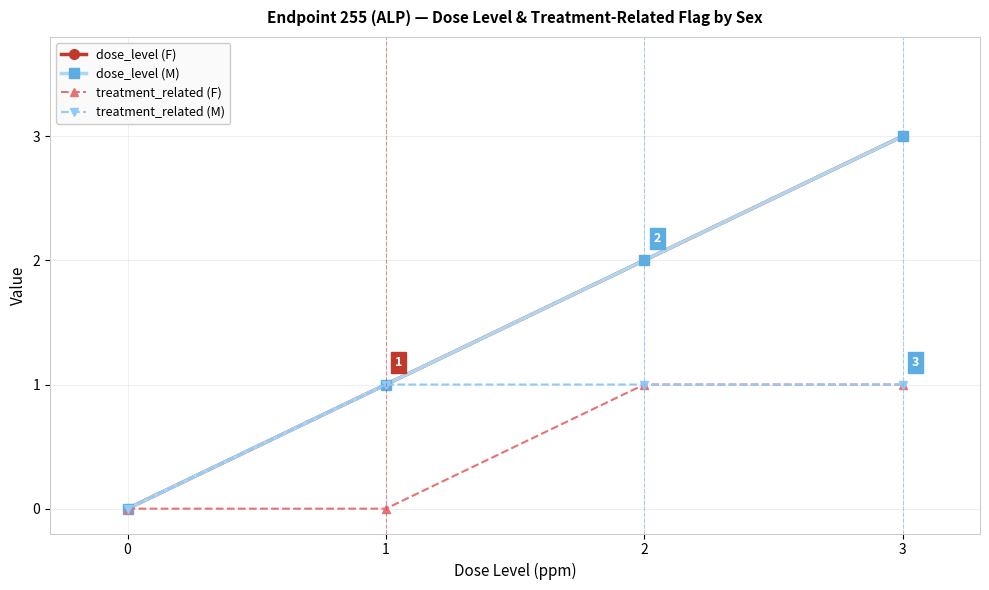

What is the sum of all dose_level (M) values?

6